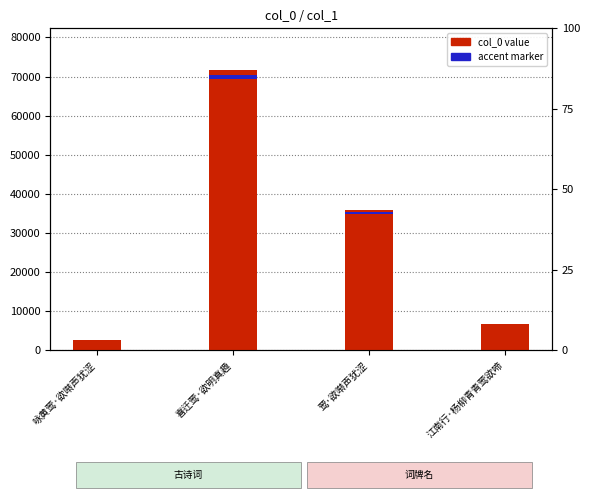

How many values exceed 35880?

1